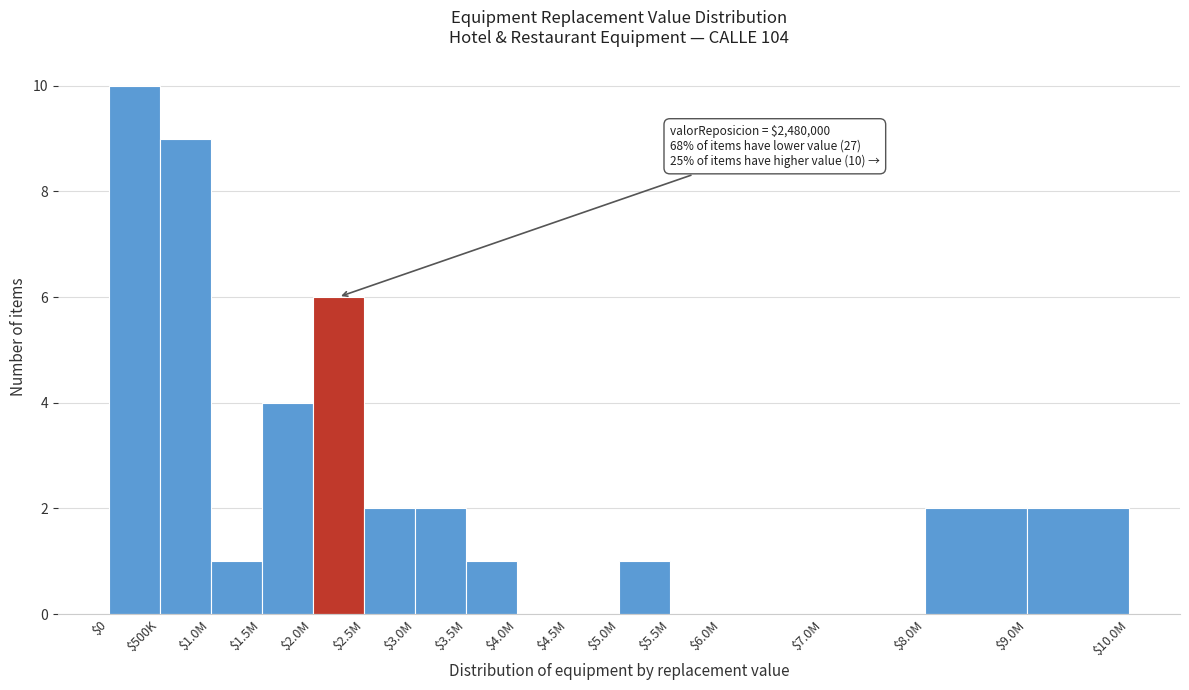

Is it true that the value at $3.0M is 3?

False